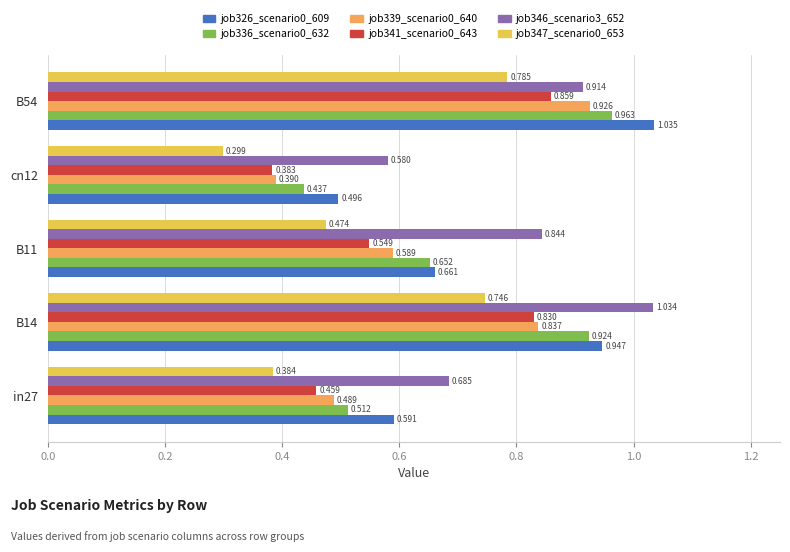

Is the value of job336_scenario0_632 at B54 greater than the value of job341_scenario0_643 at in27?

Yes